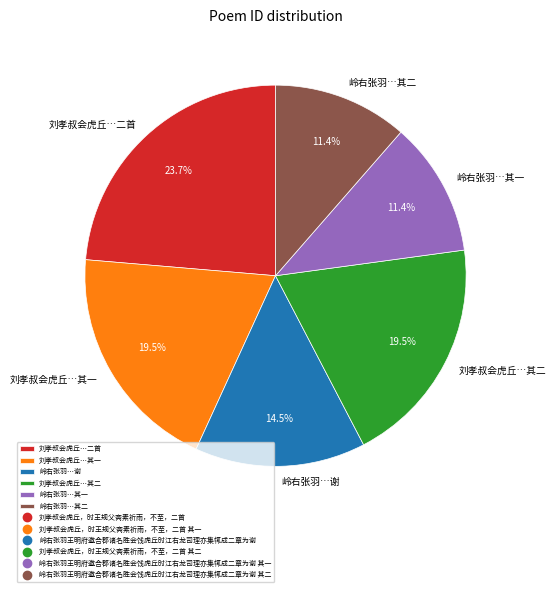

Between 刘孝叔会虎丘…其二 and 刘孝叔会虎丘…二首, which is larger?

刘孝叔会虎丘…二首